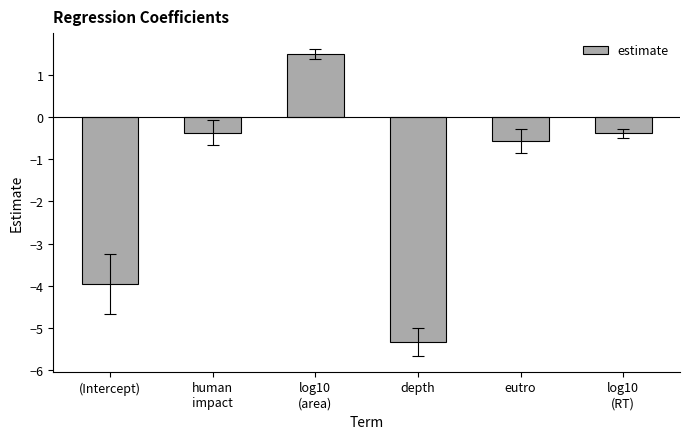

What is the value of the 2nd bar from the left?

-0.4